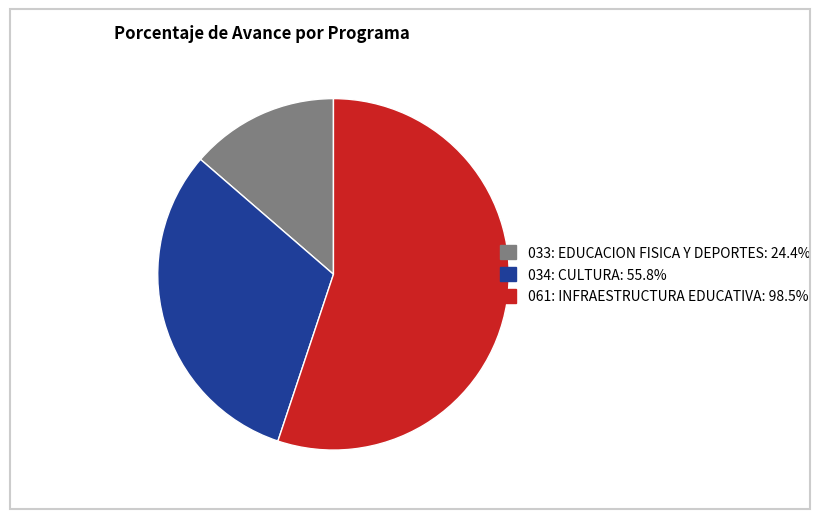

Does any single category account for the majority?

Yes